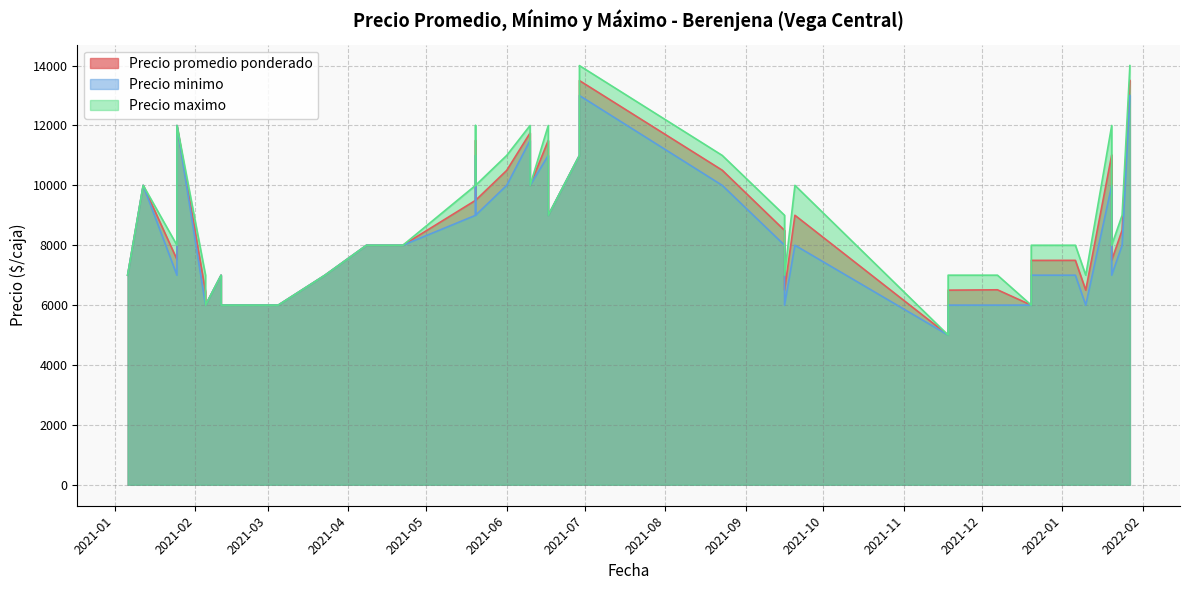

True or false: Precio maximo and Precio promedio ponderado cross at least once.

False